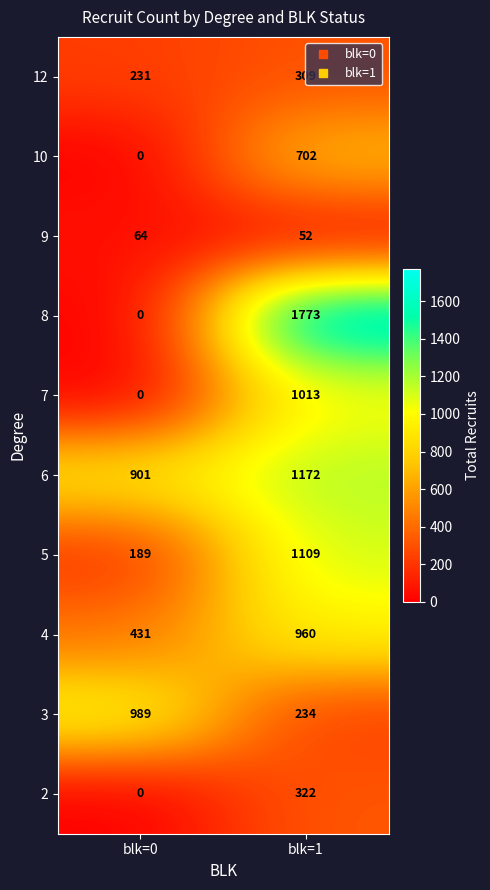

Which series has the largest total across all categories?

6